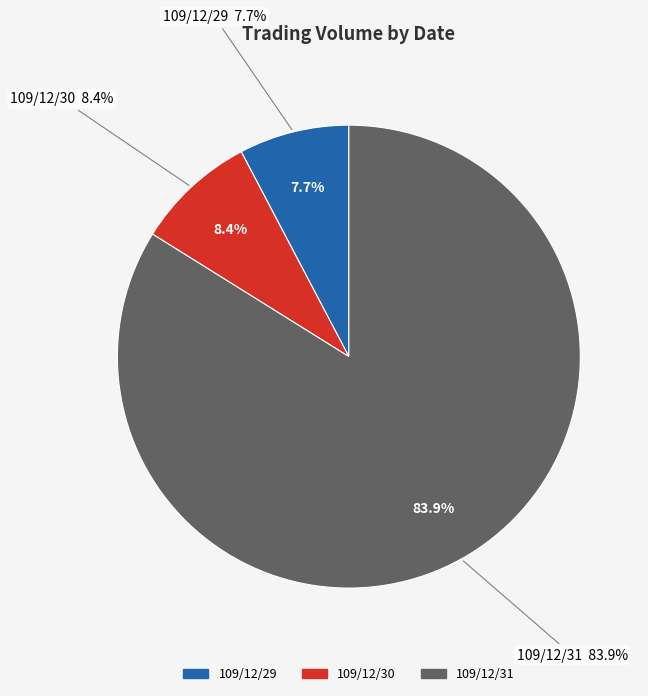

Rank the categories by value from lowest to highest.

109/12/29, 109/12/30, 109/12/31